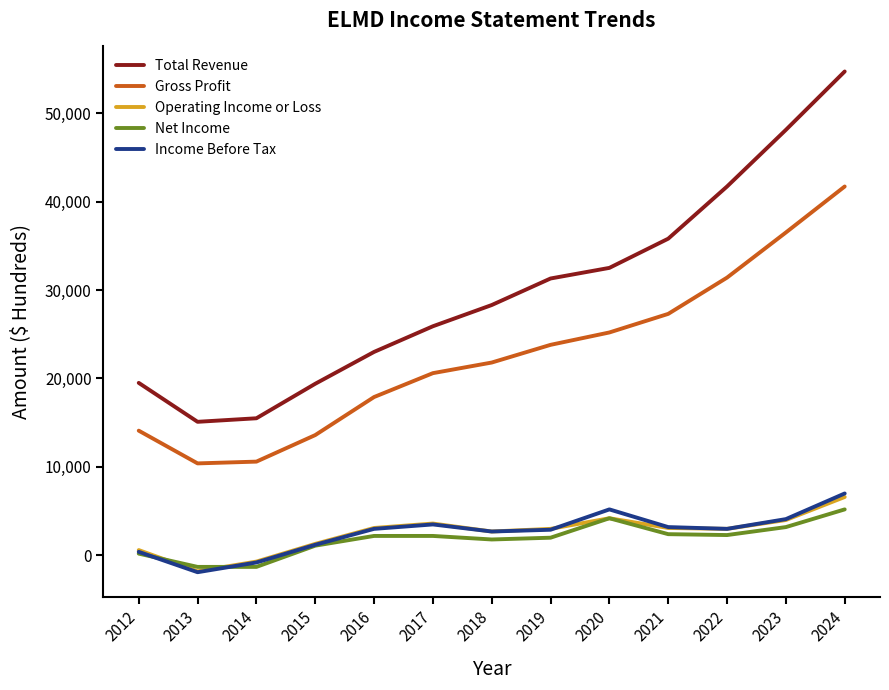

True or false: Net Income and Total Revenue cross at least once.

False